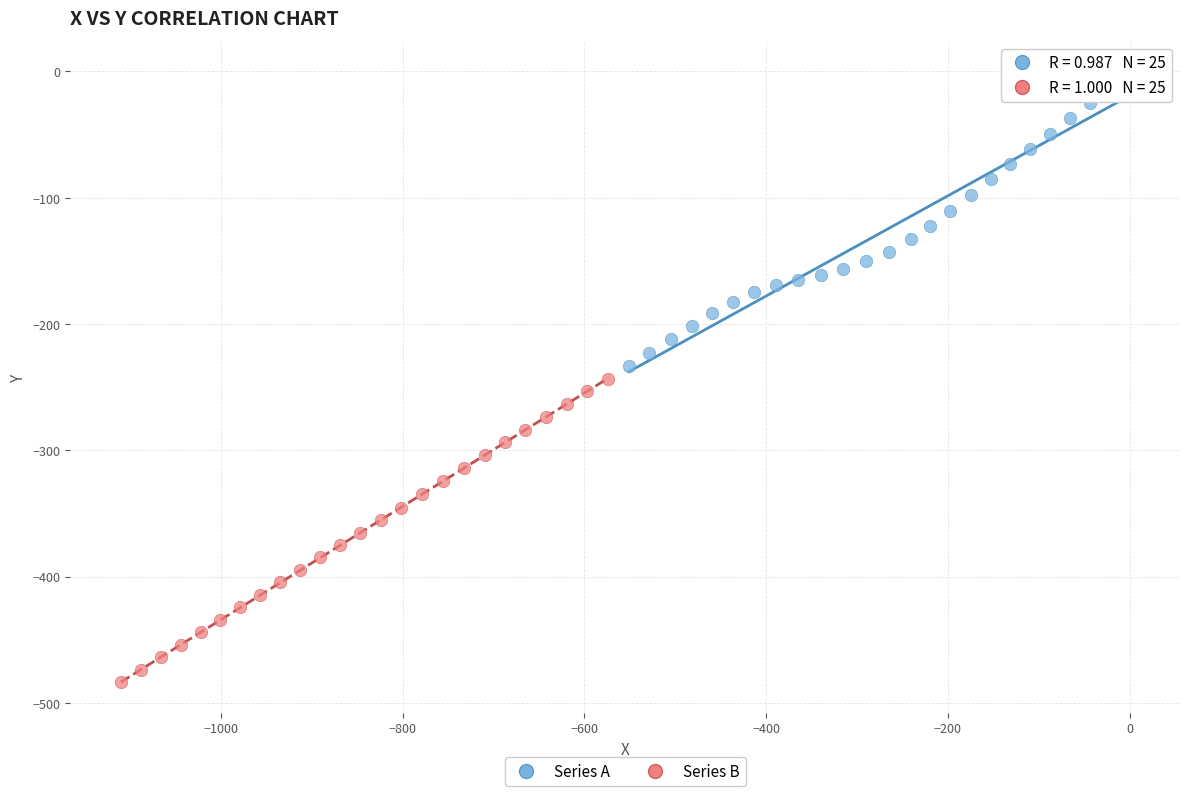

Which series has the widest spread of Y values?

Series B